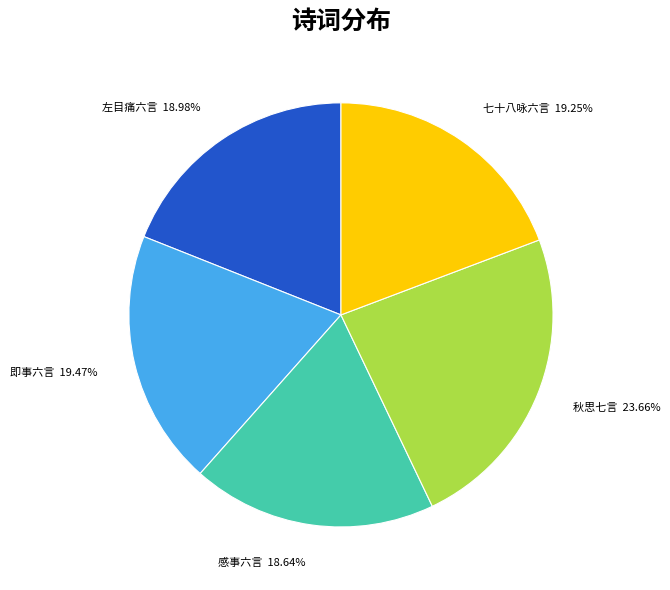

Which slice is the largest?

秋思七言